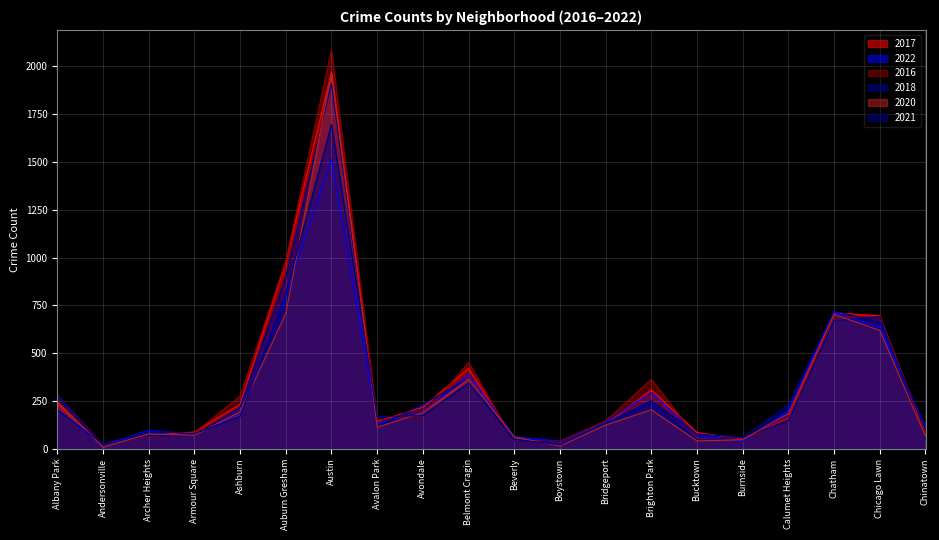

How many interior local peaks does the 2022 series have?

5